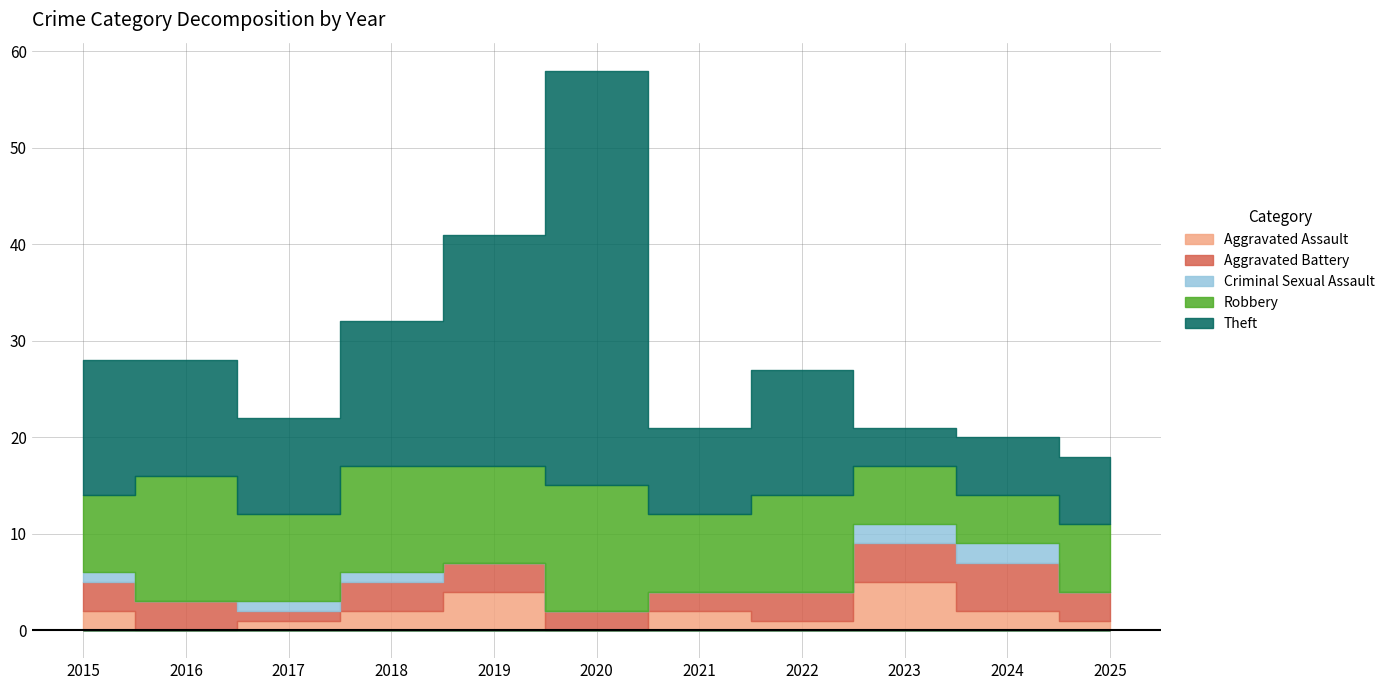

List the labels in order of Aggravated Assault value, smallest first.

2016, 2020, 2017, 2022, 2025, 2015, 2018, 2021, 2024, 2019, 2023